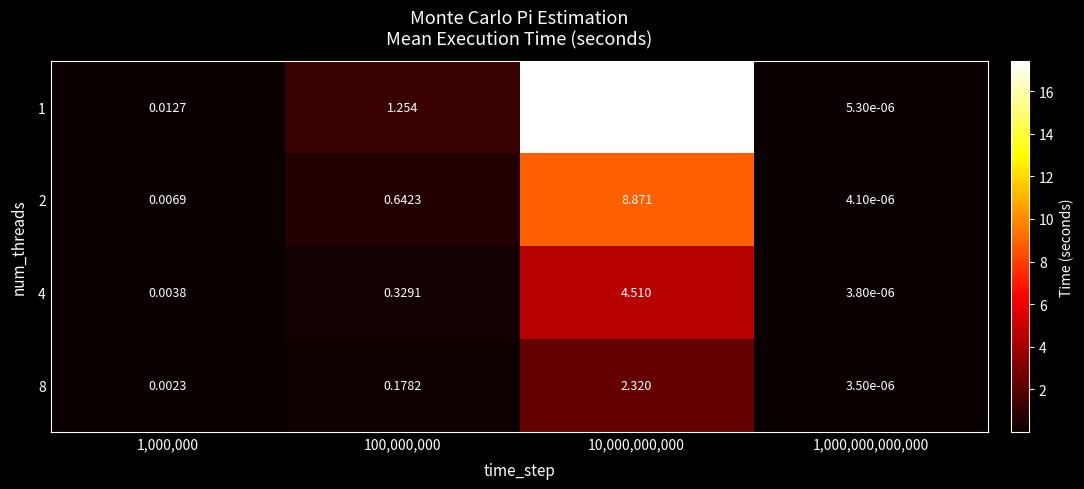

Is the value of 2 at 1,000,000 greater than the value of 8 at 1,000,000,000,000?

Yes